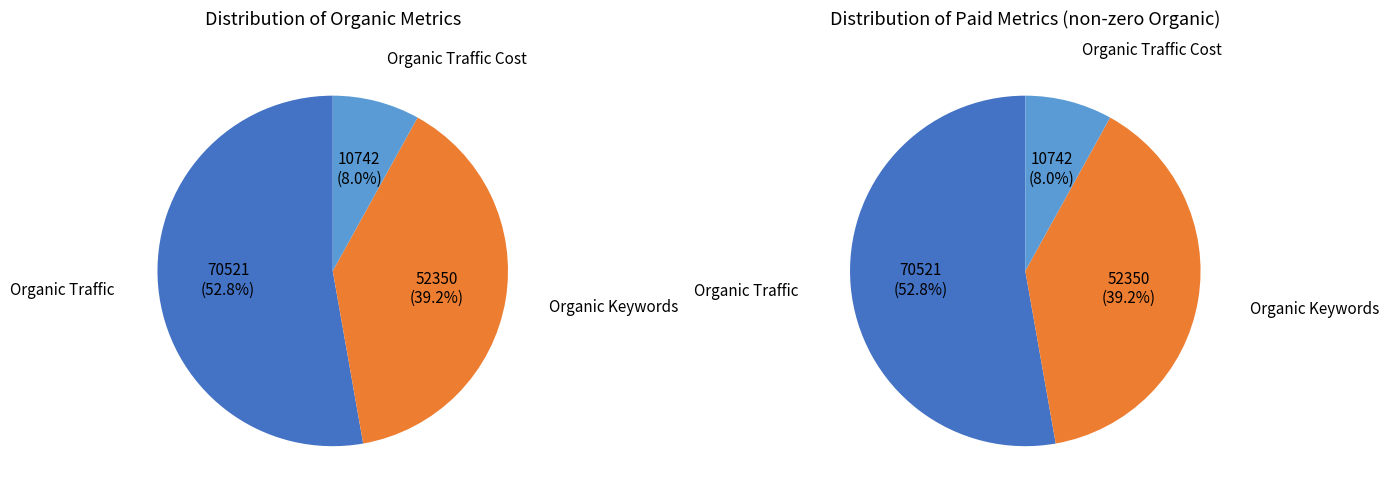

Which category has the biggest portion of the pie?

Organic Traffic